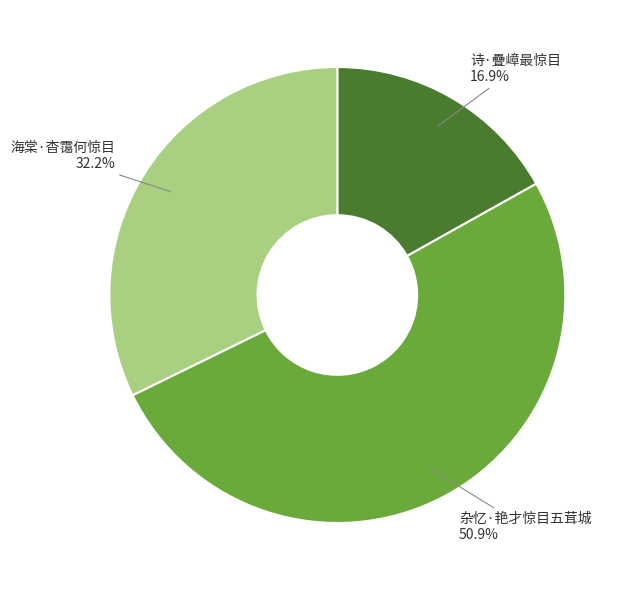

To the nearest percent, what is the average slice percentage?

33%